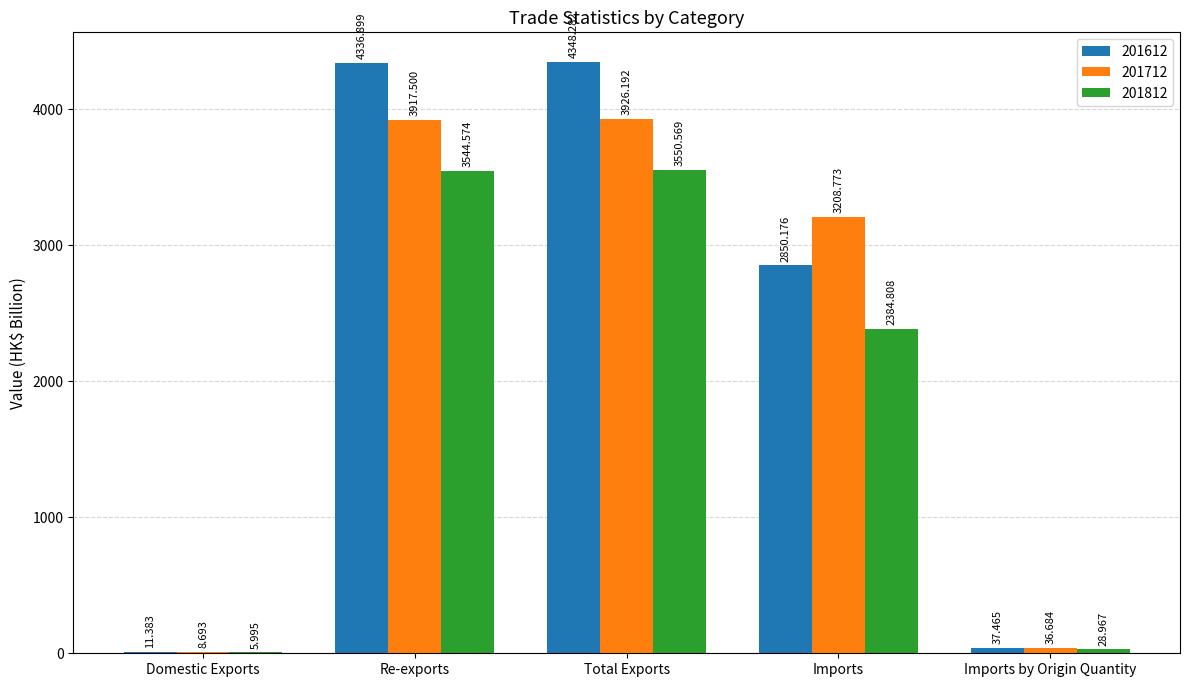

Reading left to right, transcribe all the data shown in this chart.

201612: 11.4	4336.9	4348.3	2850.2	37.5
201712: 8.7	3917.5	3926.2	3208.8	36.7
201812: 6.0	3544.6	3550.6	2384.8	29.0